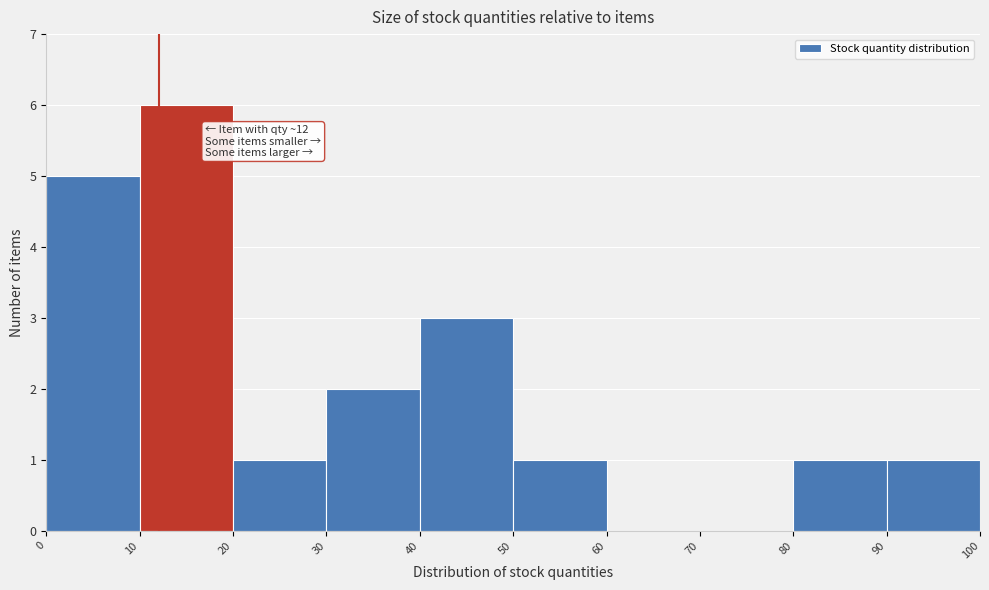

Which range on the x-axis has the tallest bar?

10 to 20